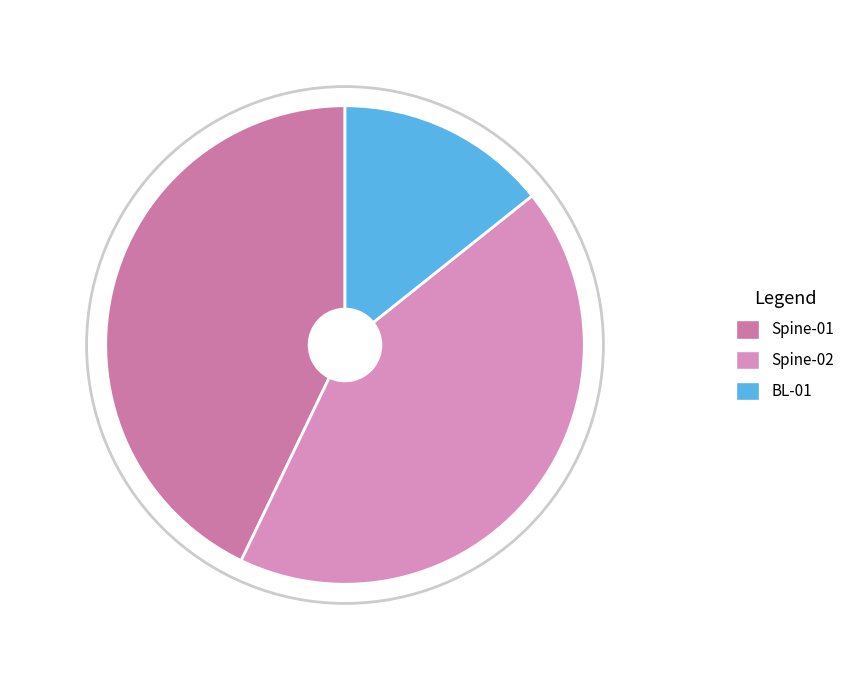

What is the change in value from Spine-02 to BL-01?

-4